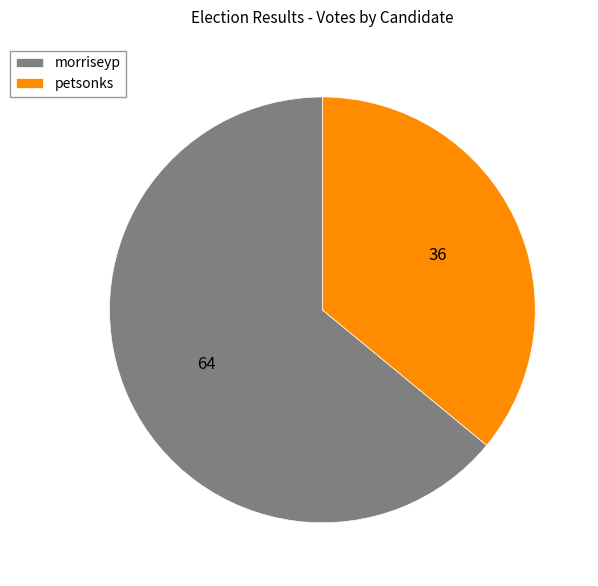

True or false: morriseyp accounts for 64% of the total.

True